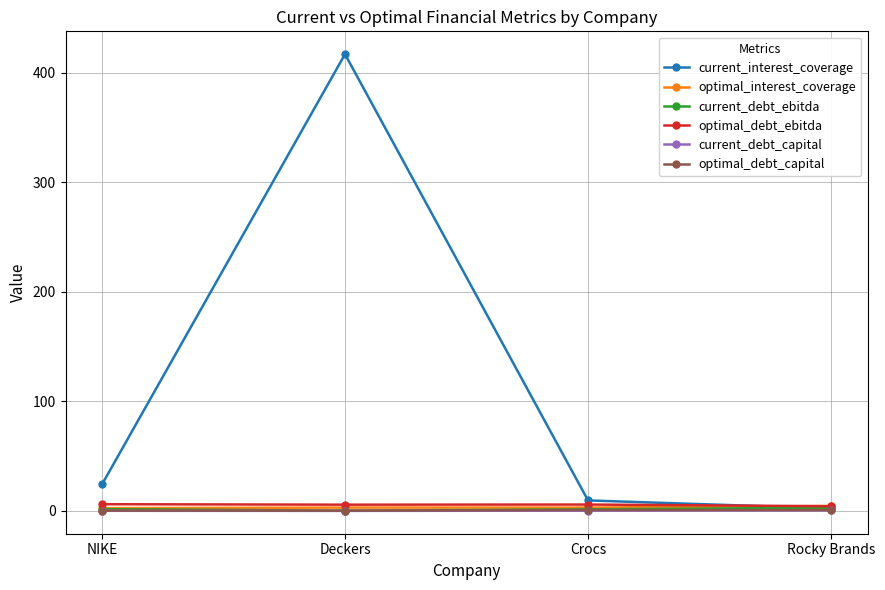

At which category is the sum across all series the highest?

Deckers